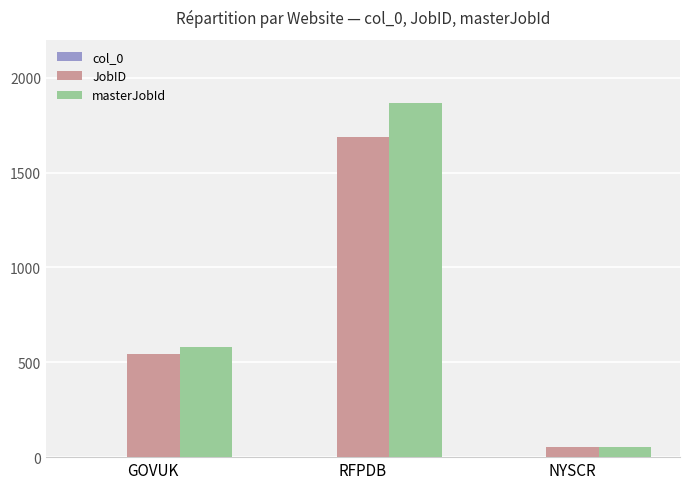

Between RFPDB and NYSCR, which series saw the biggest shift?

masterJobId